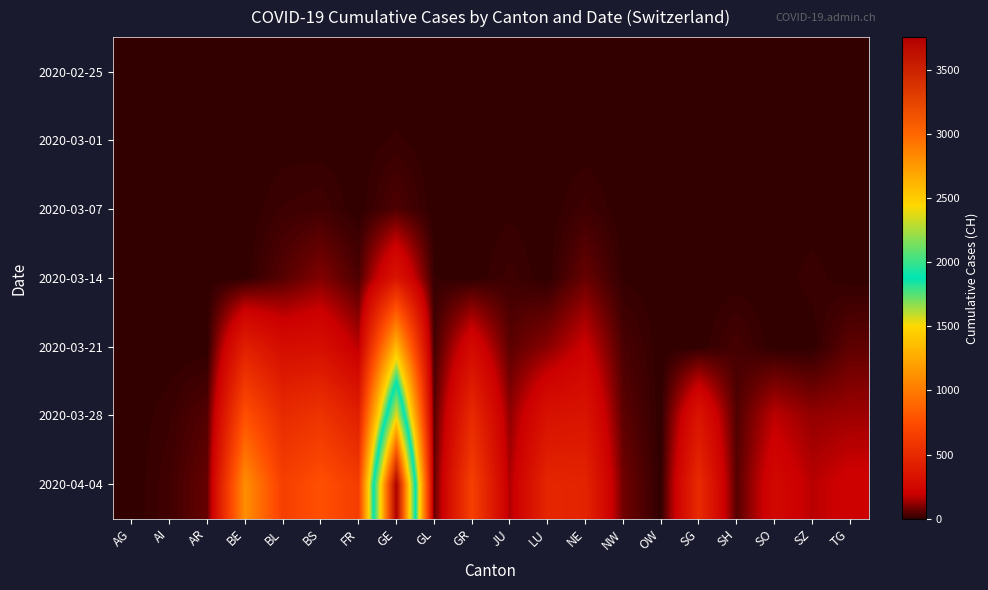

Reading left to right, extract all data points from this chart.

2020-02-25: AG=0	AI=0	AR=0	BE=0	BL=0	BS=0	FR=0	GE=0	GL=0	GR=0	JU=0	LU=0	NE=0	NW=0	OW=0	SG=0	SH=0	SO=0	SZ=0	TG=0
2020-03-01: AG=0	AI=0	AR=0	BE=2	BL=2	BS=1	FR=1	GE=9	GL=0	GR=0	JU=1	LU=0	NE=1	NW=0	OW=0	SG=0	SH=0	SO=0	SZ=0	TG=0
2020-03-07: AG=0	AI=0	AR=0	BE=0	BL=15	BS=21	FR=0	GE=38	GL=0	GR=0	JU=5	LU=0	NE=18	NW=0	OW=0	SG=0	SH=0	SO=0	SZ=0	TG=0
2020-03-14: AG=0	AI=2	AR=0	BE=0	BL=47	BS=100	FR=36	GE=340	GL=8	GR=0	JU=18	LU=0	NE=68	NW=5	OW=0	SG=0	SH=1	SO=0	SZ=12	TG=0
2020-03-21: AG=0	AI=0	AR=0	BE=418	BL=282	BS=297	FR=167	GE=1331	GL=25	GR=258	JU=54	LU=109	NE=200	NW=33	OW=0	SG=0	SH=28	SO=0	SZ=0	TG=57
2020-03-28: AG=0	AI=13	AR=45	BE=767	BL=502	BS=569	FR=421	GE=2393	GL=47	GR=495	JU=119	LU=317	NE=337	NW=55	OW=0	SG=339	SH=40	SO=173	SZ=122	TG=135
2020-04-04: AG=0	AI=21	AR=66	BE=1106	BL=656	BS=767	FR=638	GE=3754	GL=61	GR=657	JU=154	LU=469	NE=452	NW=80	OW=0	SG=504	SH=47	SO=250	SZ=168	TG=209